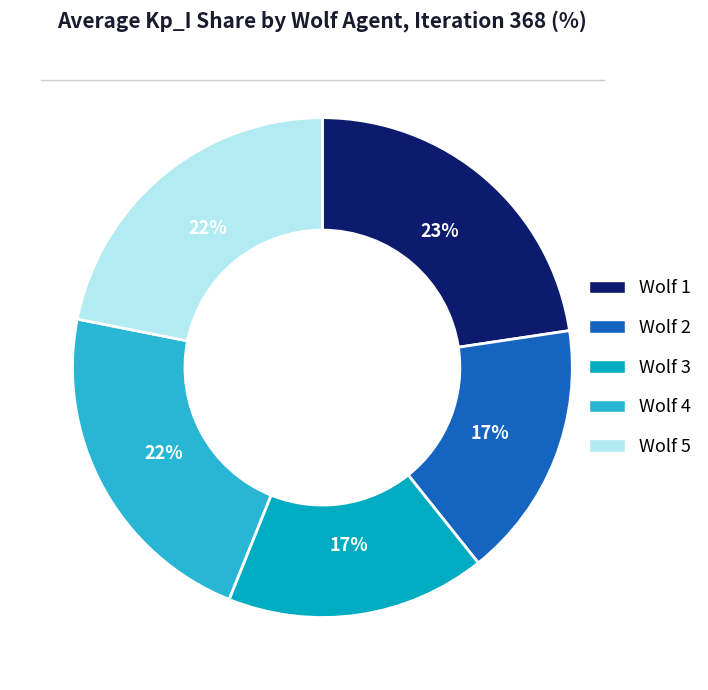

How many segments does this pie chart have?

5